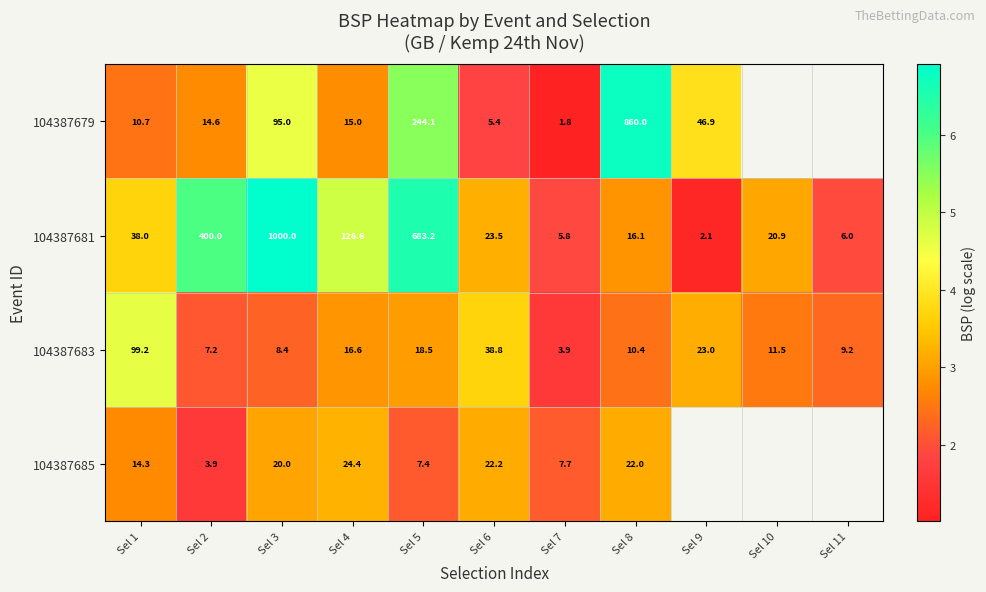

Between Sel 10 and Sel 8, which is larger?

Sel 8